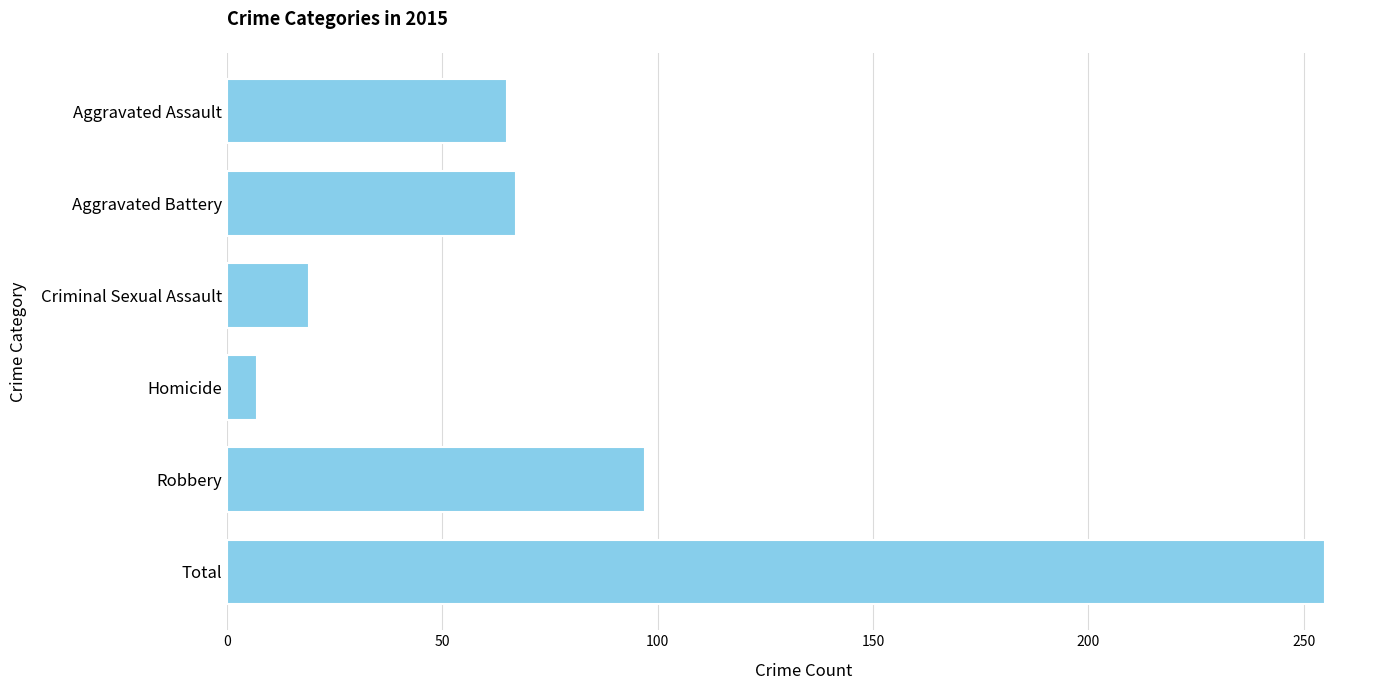

What is the label of the 3rd bar from the top?

Criminal Sexual Assault